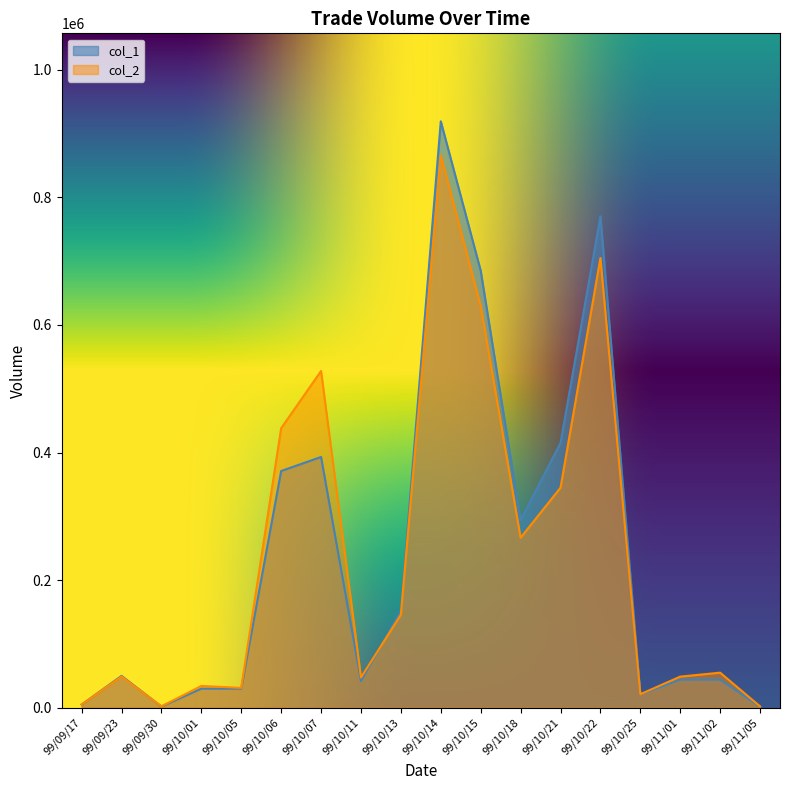

True or false: col_1 and col_2 cross at least once.

True